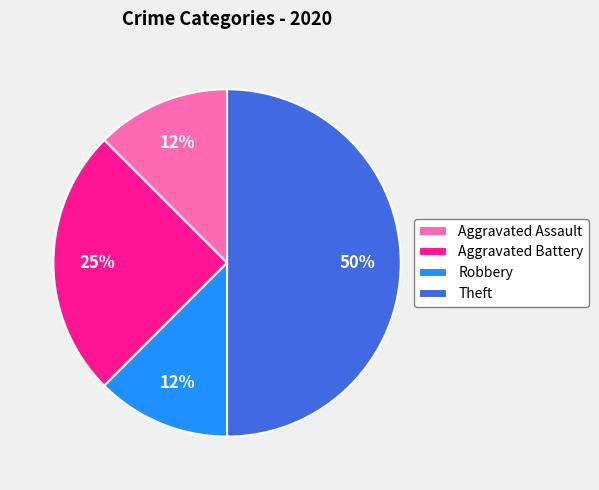

Is it true that Aggravated Battery is 34% of the pie?

False